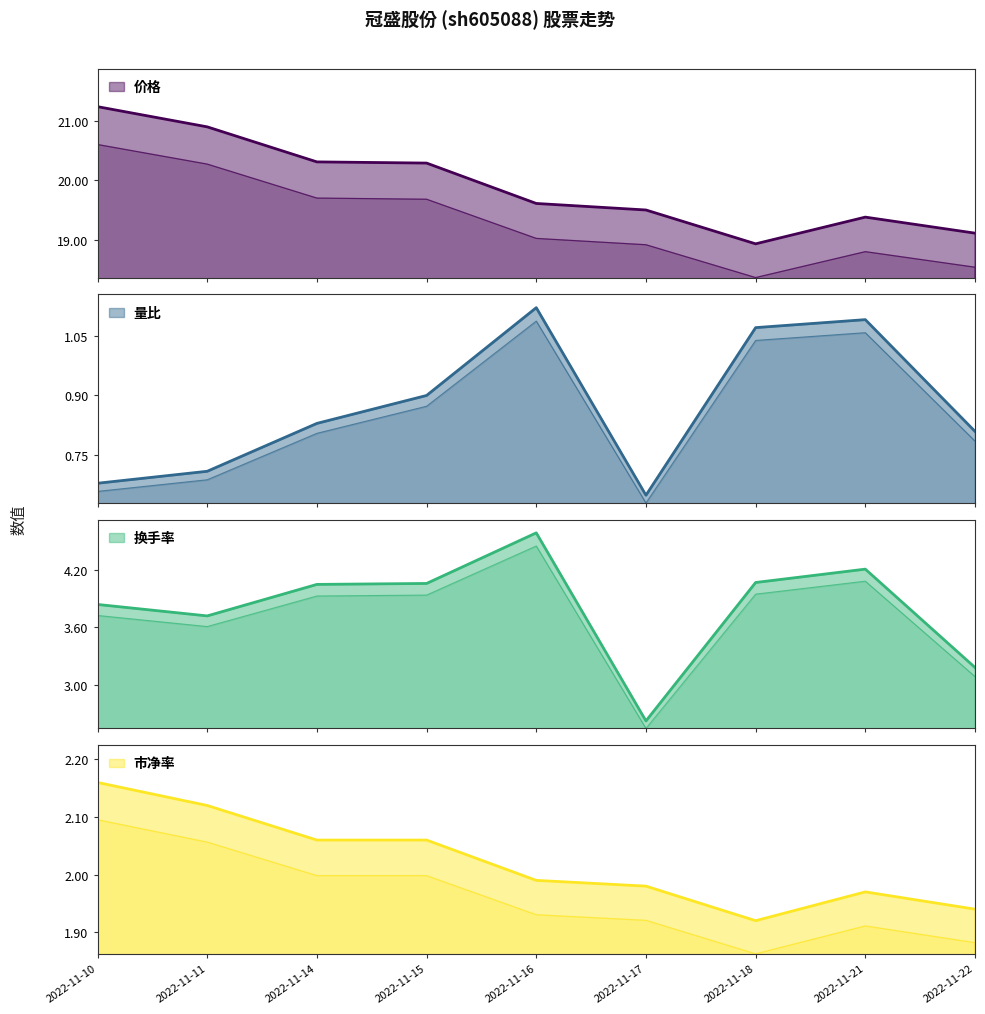

True or false: 量比 has more than 1 interior local peaks.

True